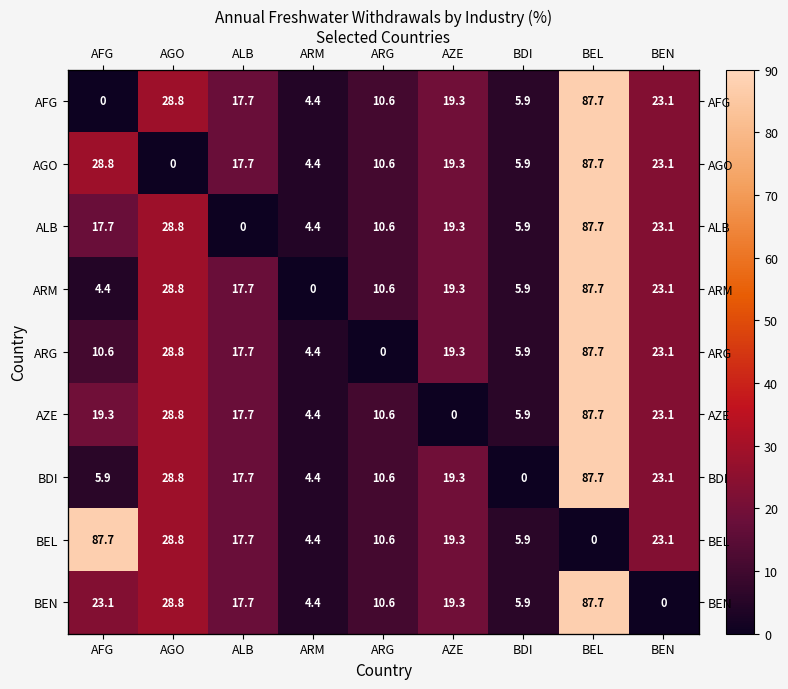

At BEL, list the series in order from smallest to largest.

BEL, AFG, AGO, ALB, ARM, ARG, AZE, BDI, BEN